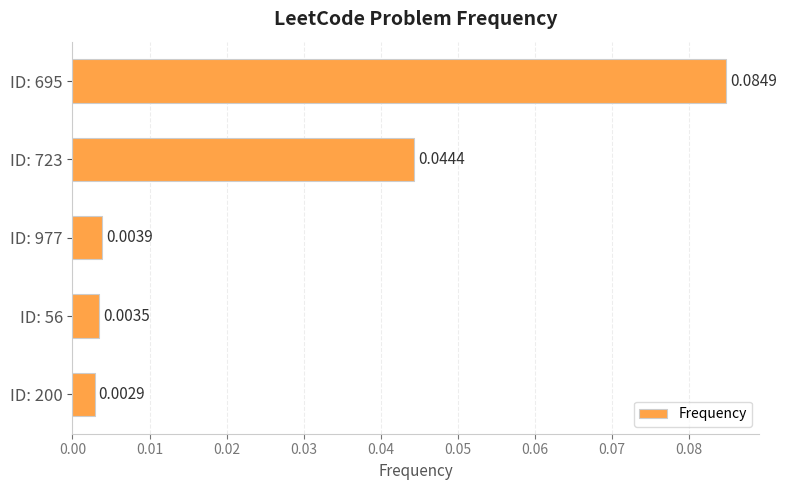

How many bars are there in total?

5